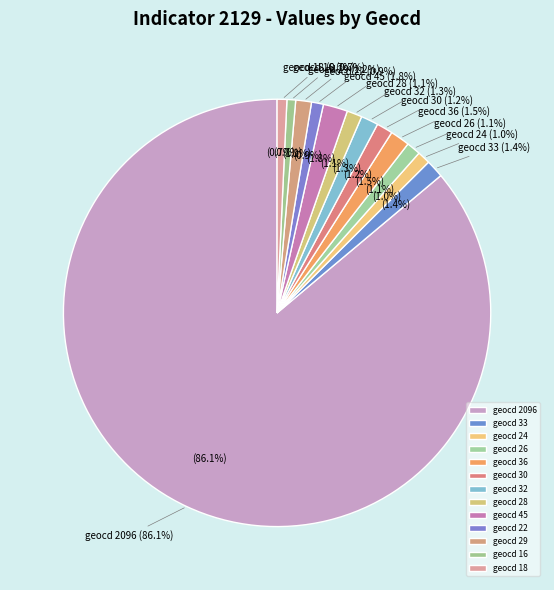

Between geocd_29 and geocd_30, which is larger?

geocd_30